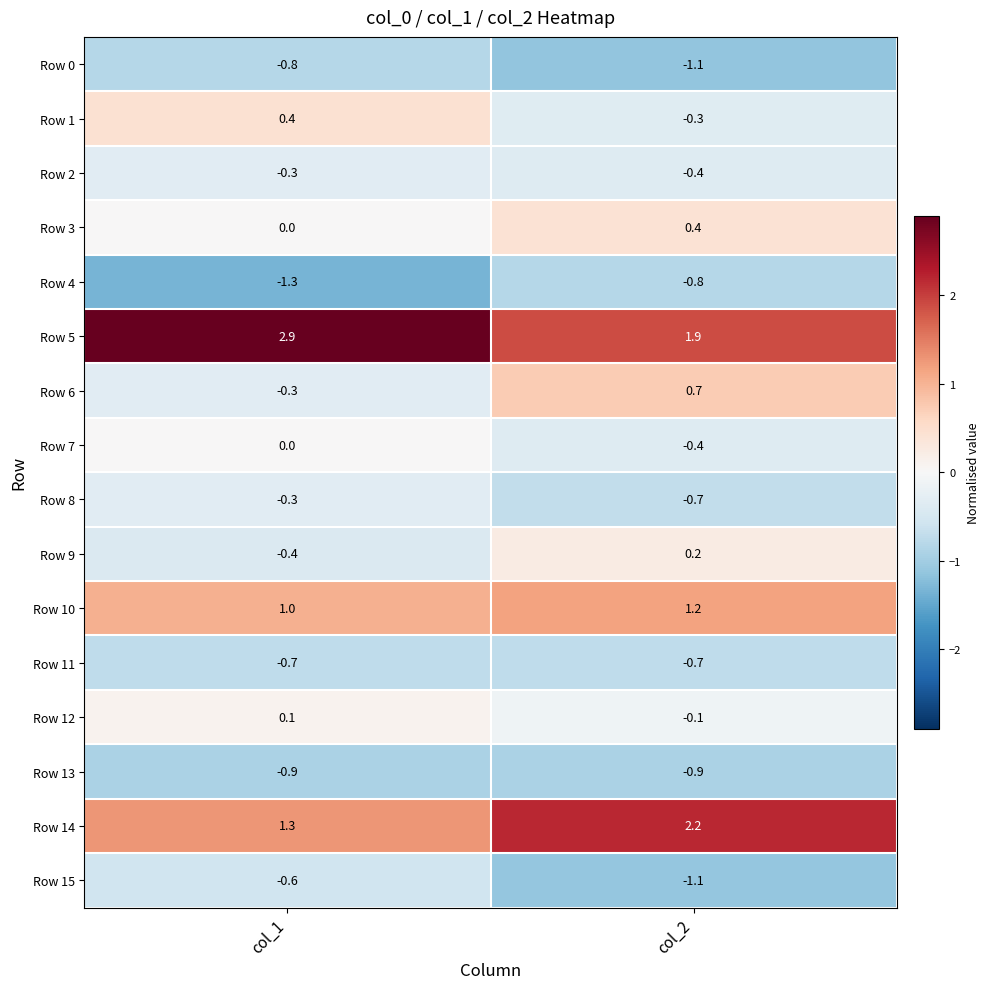

What value does the Row 15 series have at col_2?

-1.1